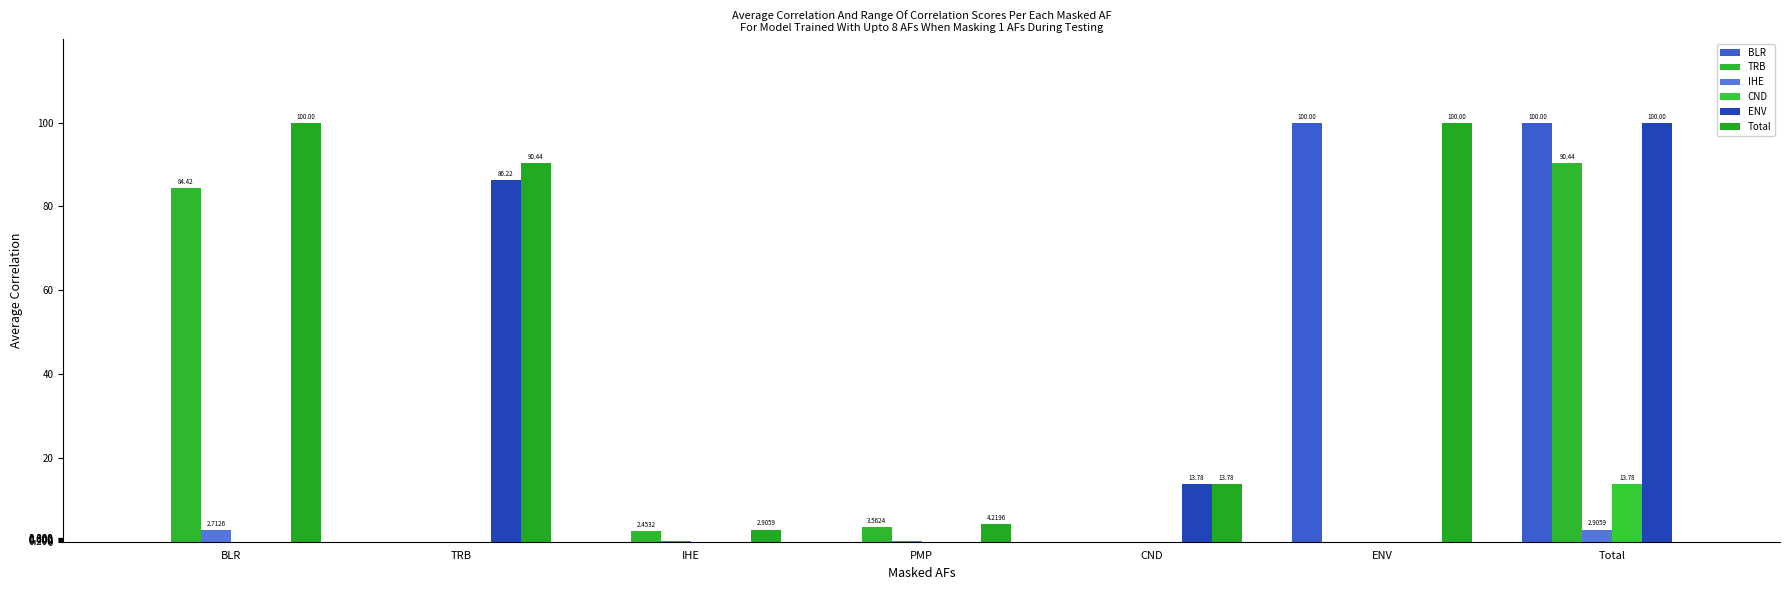

What is the total value across all series at TRB?

176.7